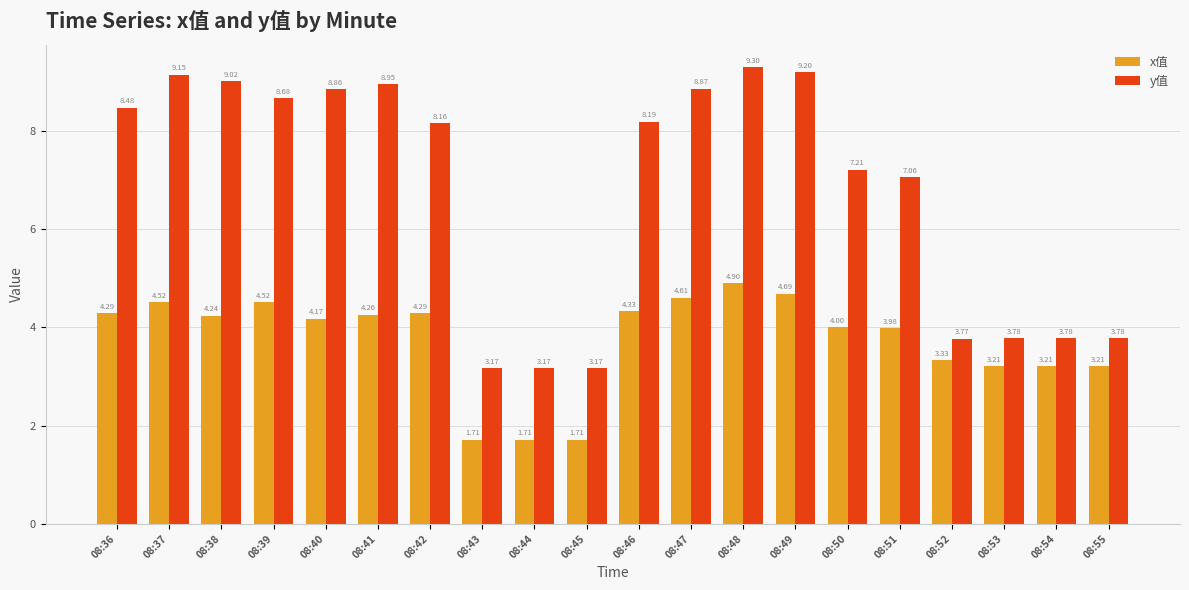

At which category is the sum across all series the highest?

08:48